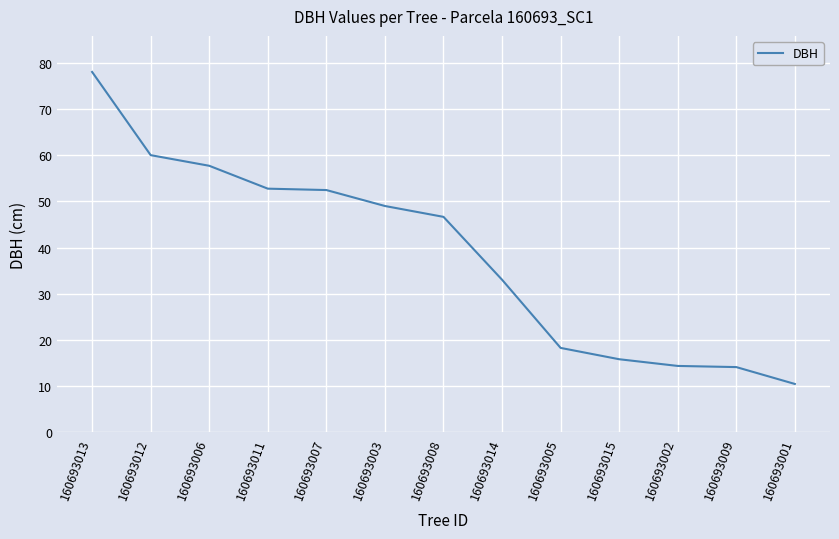

What is the difference between the maximum and minimum values?

67.5